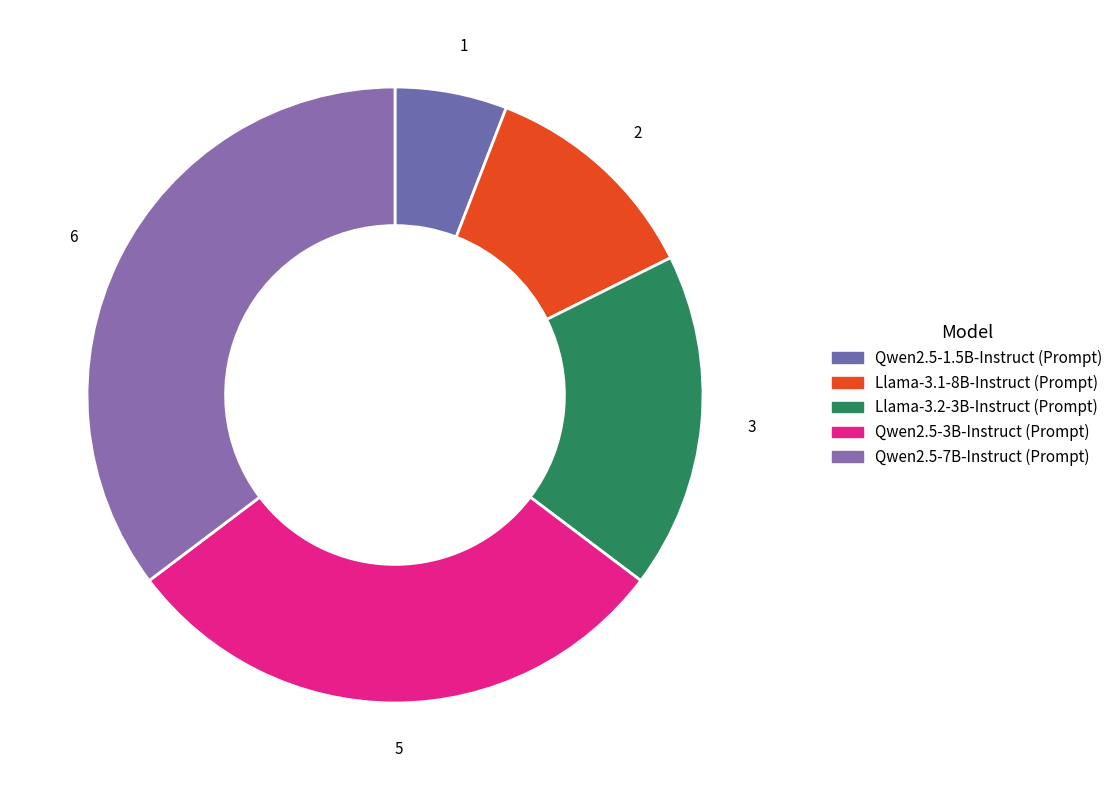

Count the number of slices in the pie.

5